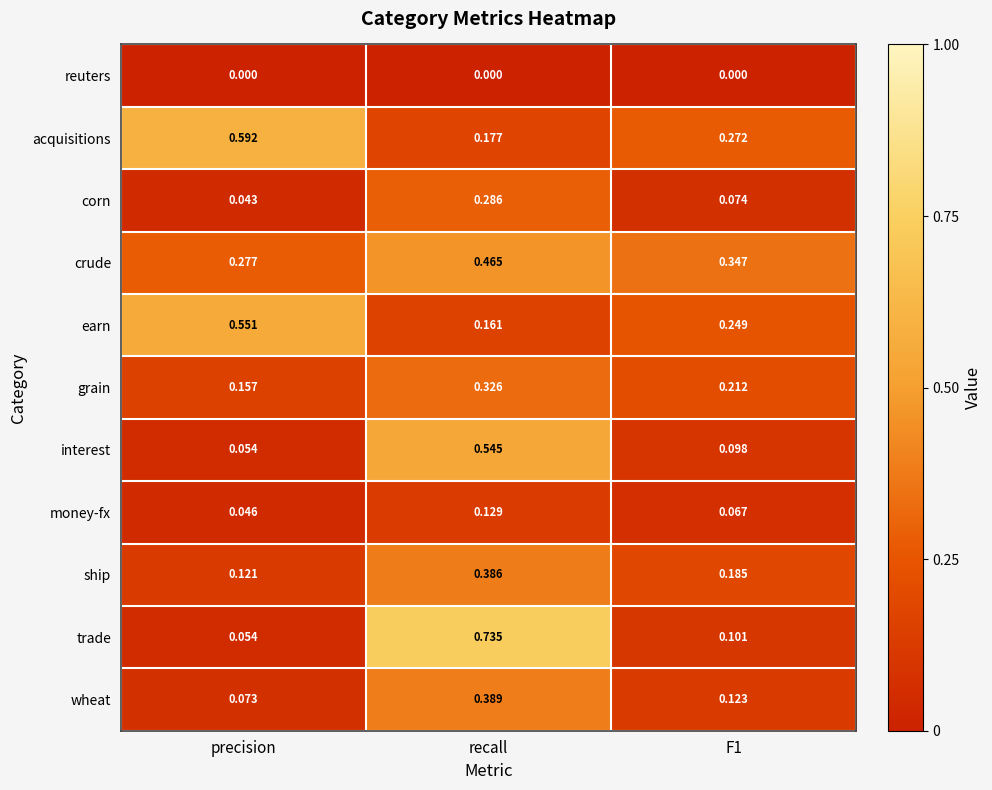

Which label corresponds to the largest value in the chart?

recall